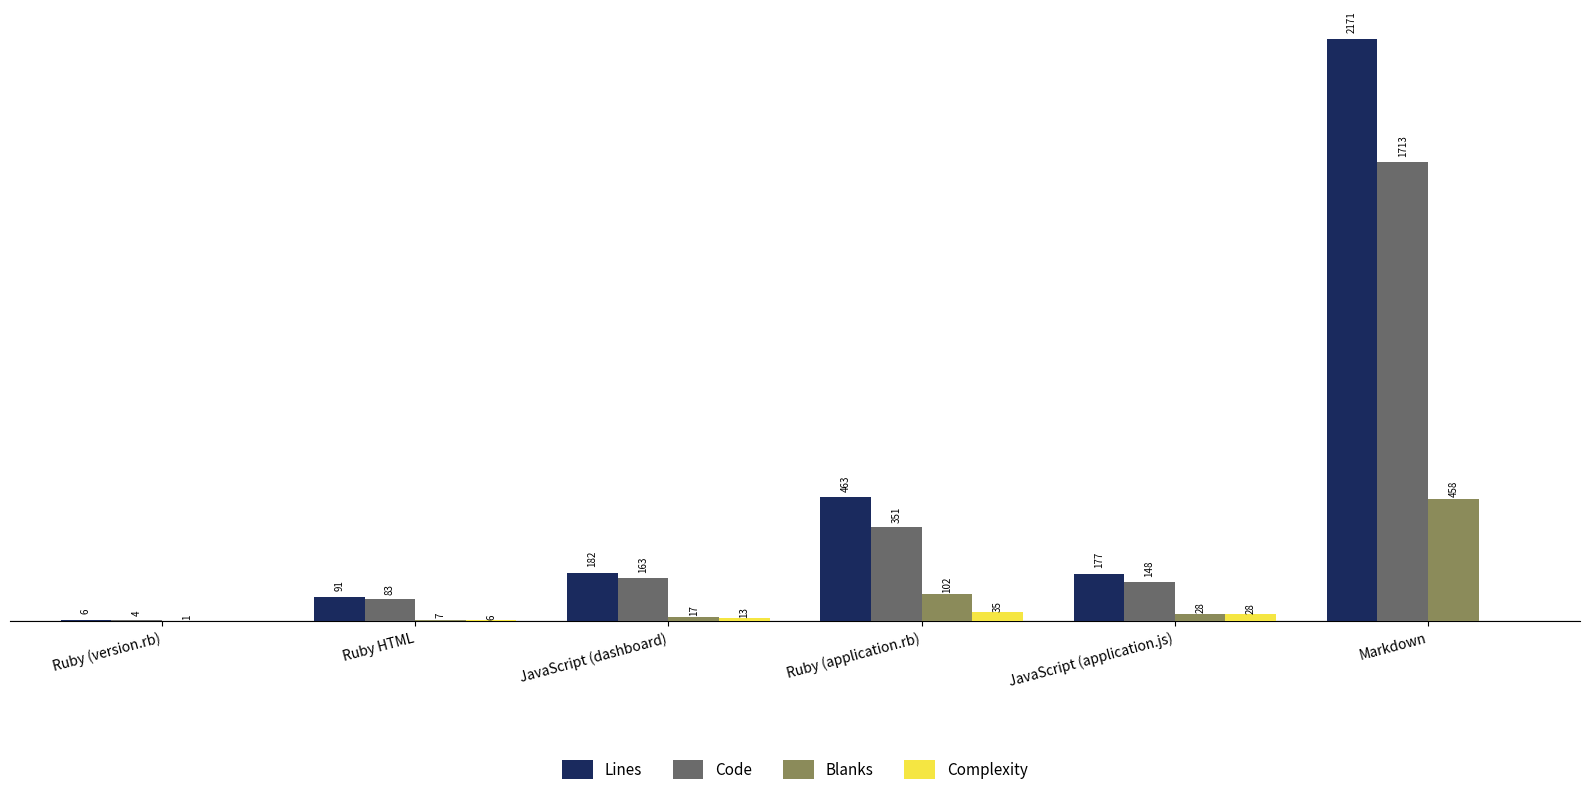

Which label corresponds to the largest value in the chart?

Markdown